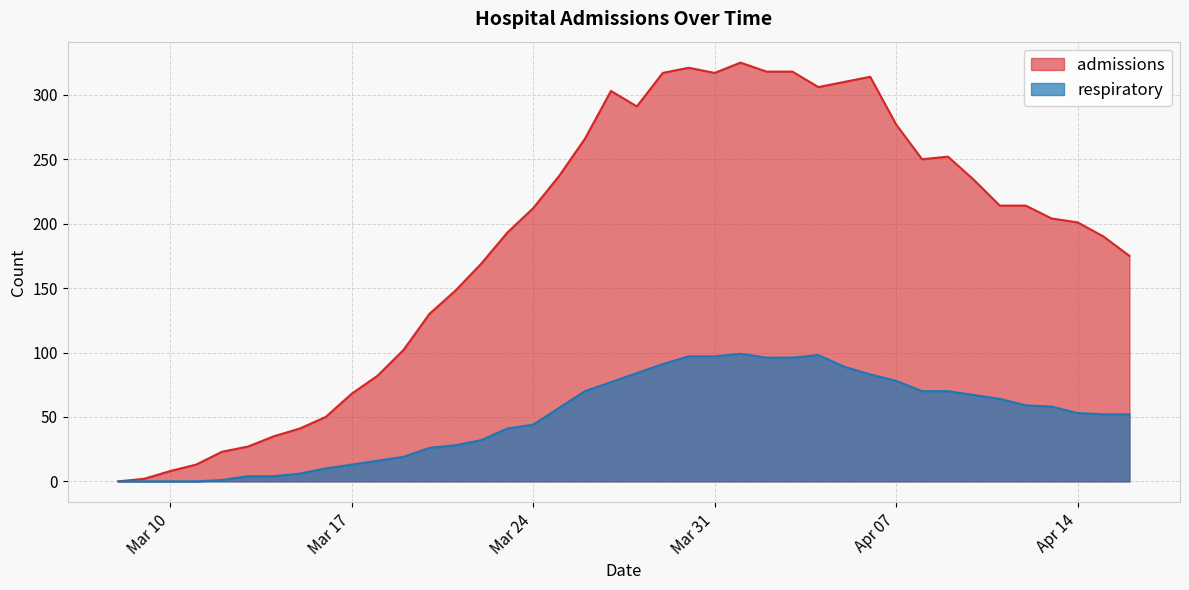

What is the total value across all series at Mar 24?

256